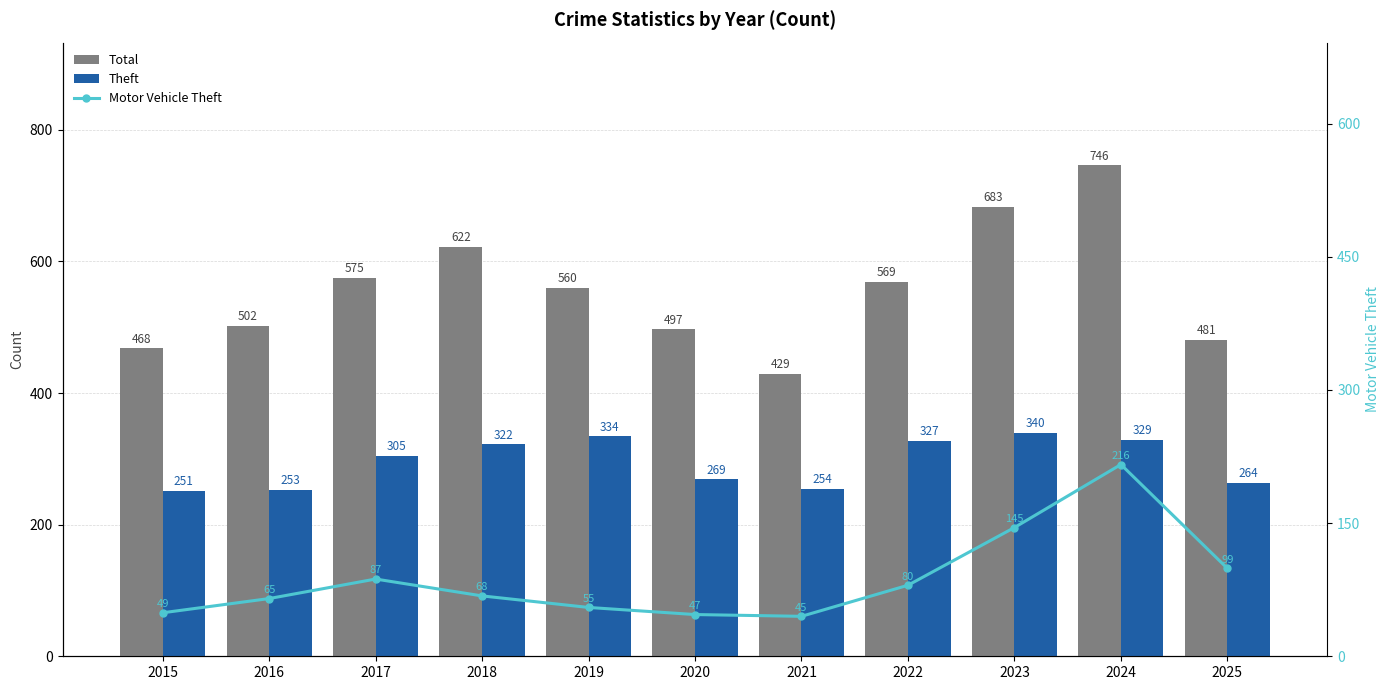

The value of Total at 2015 is 468. True or false?

True